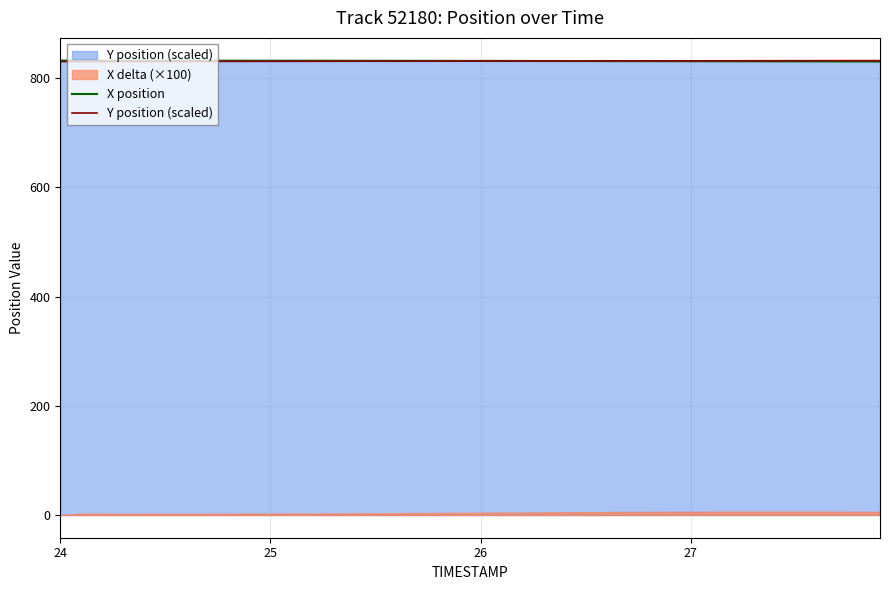

What is the highest value of the Y position (scaled) series?

832.2